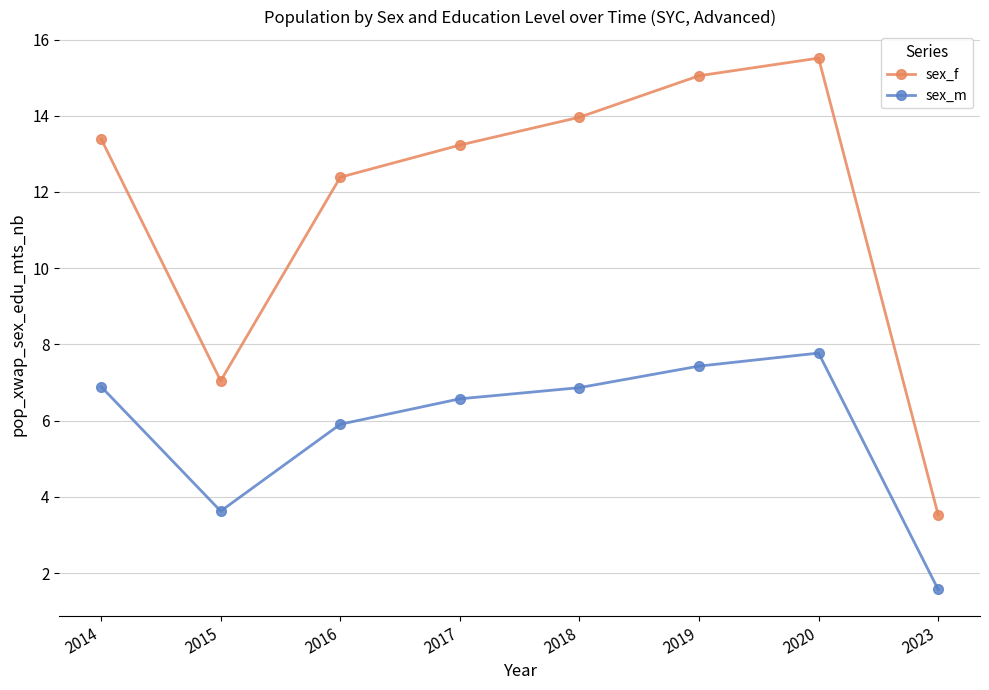

How many data points in sex_f are less than 13?

3